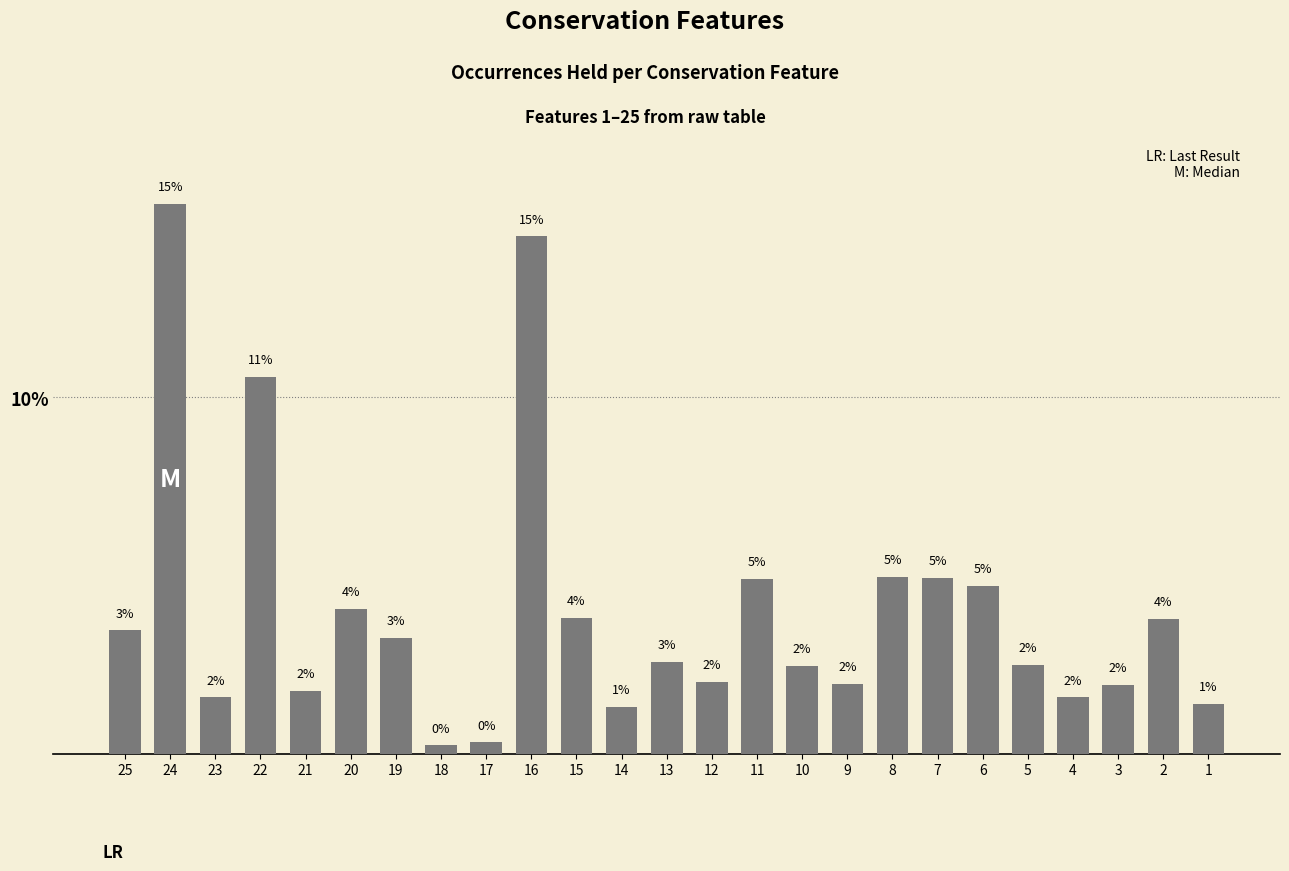

What is the difference between the maximum and minimum values?

15.2